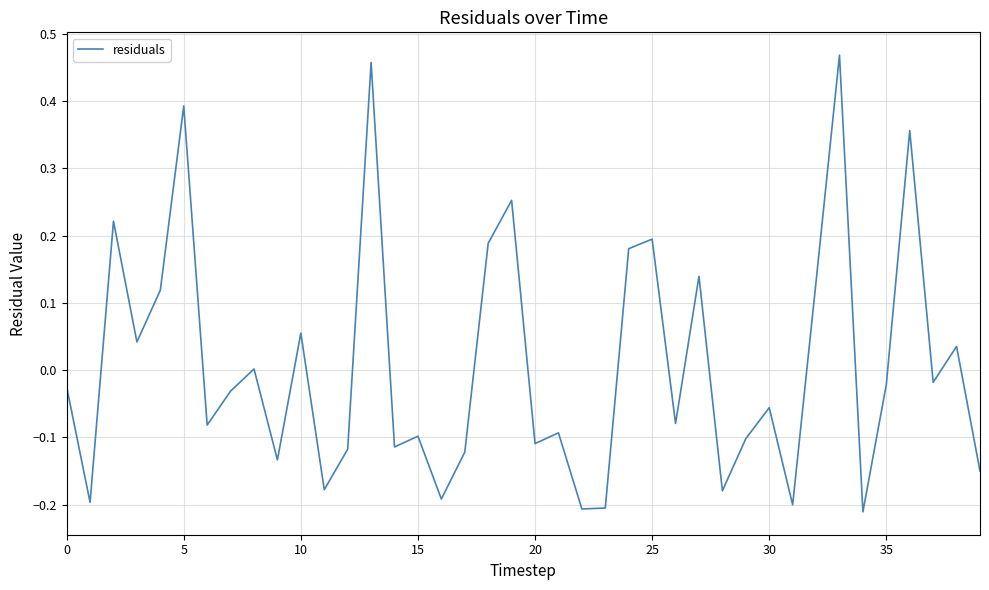

What is the difference between the maximum and minimum values?

0.7